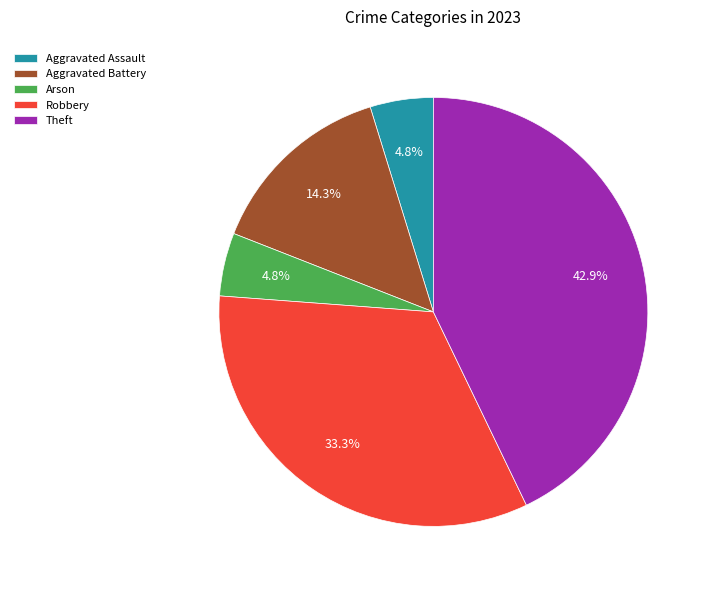

How much of the chart is everything except Robbery?

66.7%